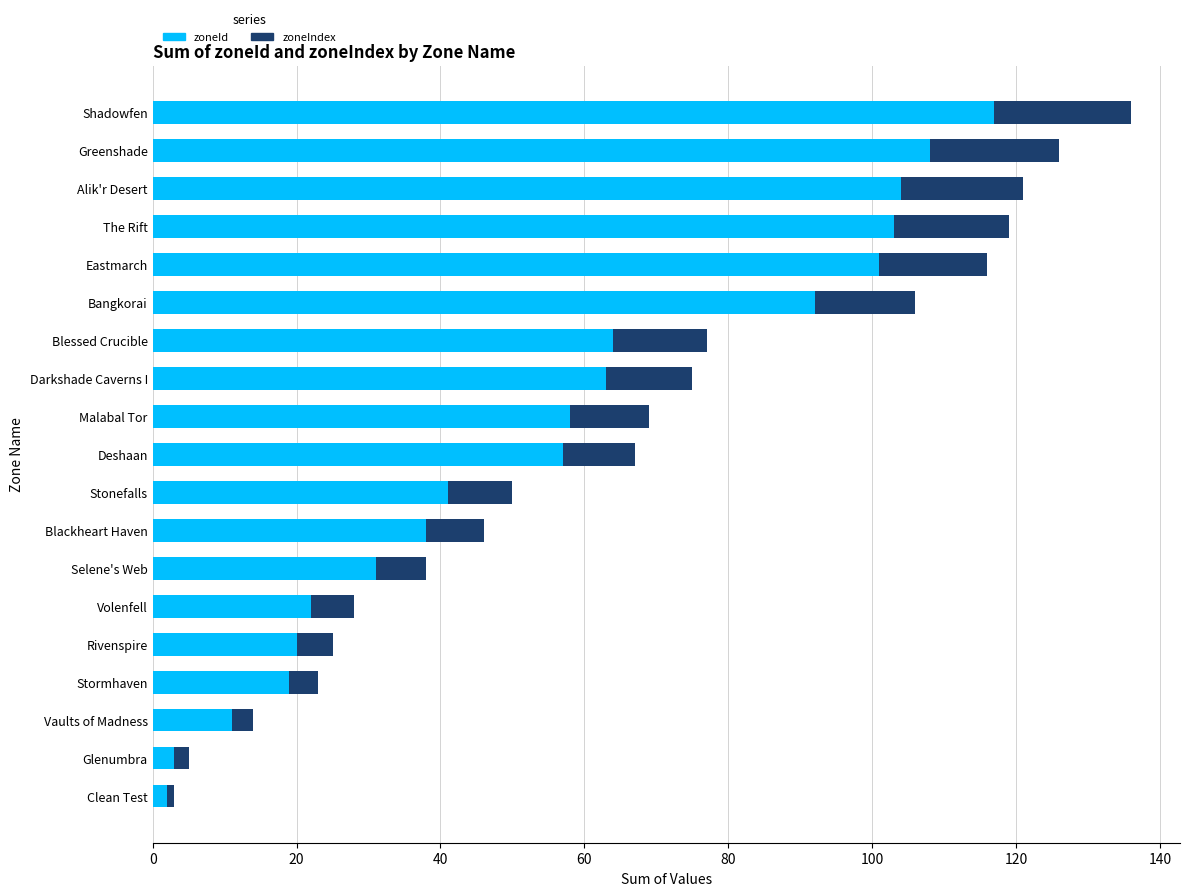

What is the difference between the zoneId values at Blackheart Haven and Darkshade Caverns I?

25